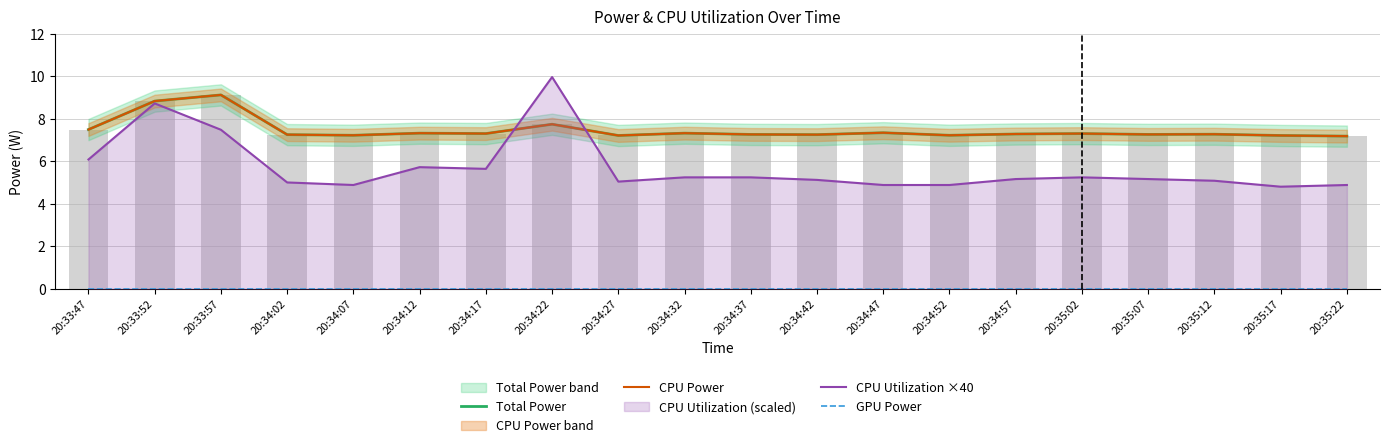

At which category is the sum across all series the highest?

20:33:52